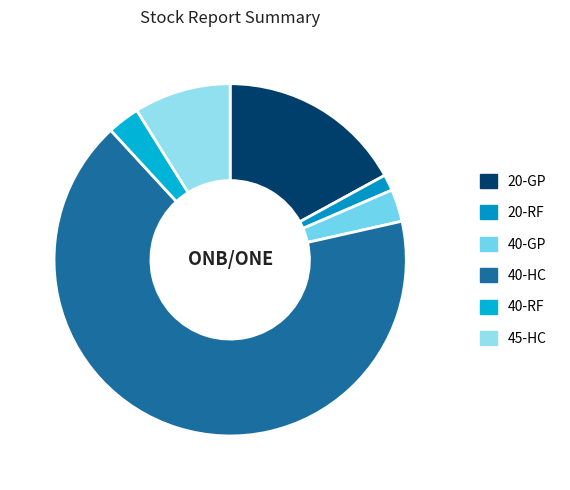

Rank the categories by value from highest to lowest.

40-HC, 20-GP, 45-HC, 40-GP, 40-RF, 20-RF